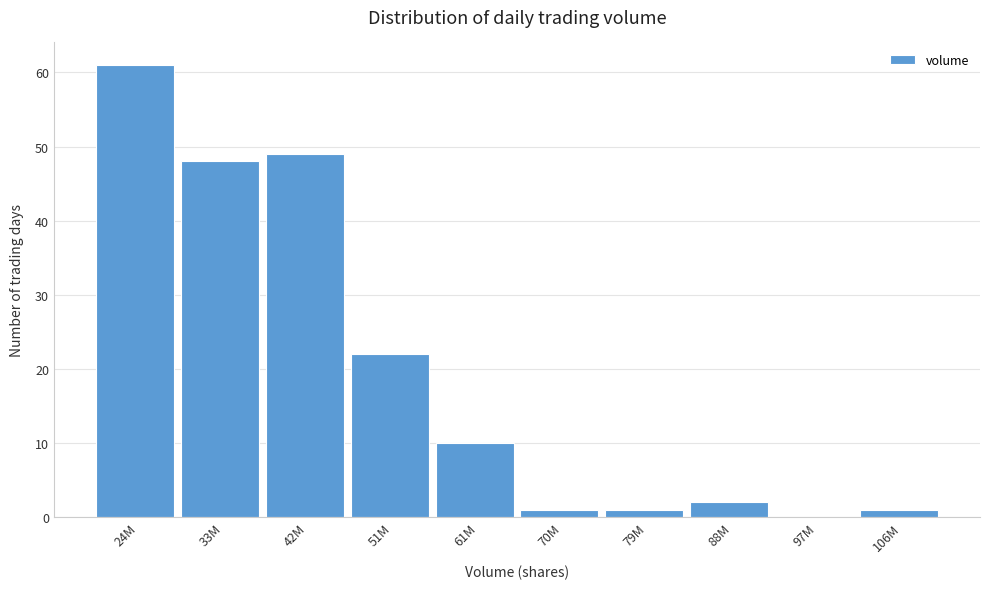

Reading right to left, extract all data points from this chart.

106M=1	97M=0	88M=2	79M=1	70M=1	61M=10	51M=22	42M=49	33M=48	24M=61